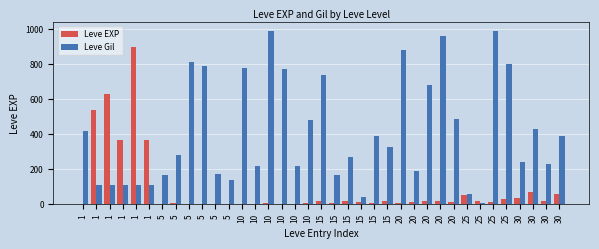

At how many categories does at least one series exceed 465?

16